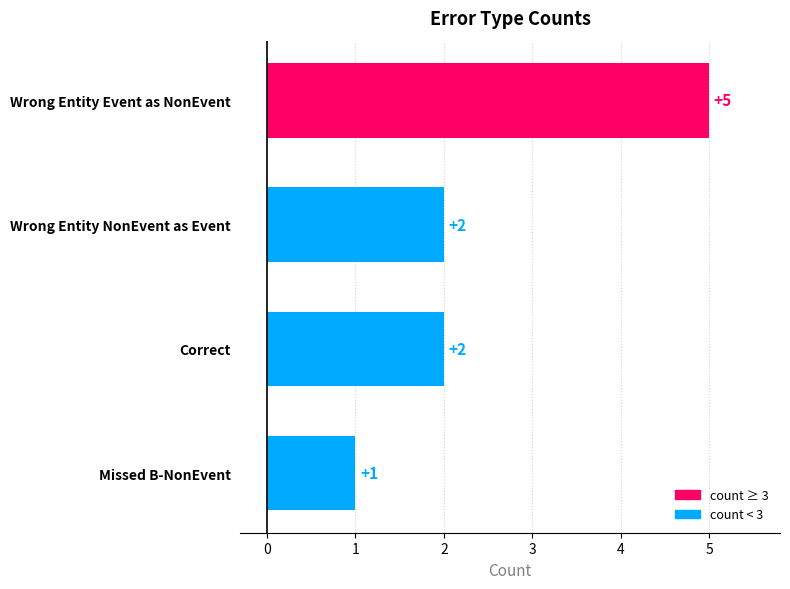

Reading bottom to top, transcribe all the data shown in this chart.

Missed B-NonEvent=1	Correct=2	Wrong Entity NonEvent as Event=2	Wrong Entity Event as NonEvent=5